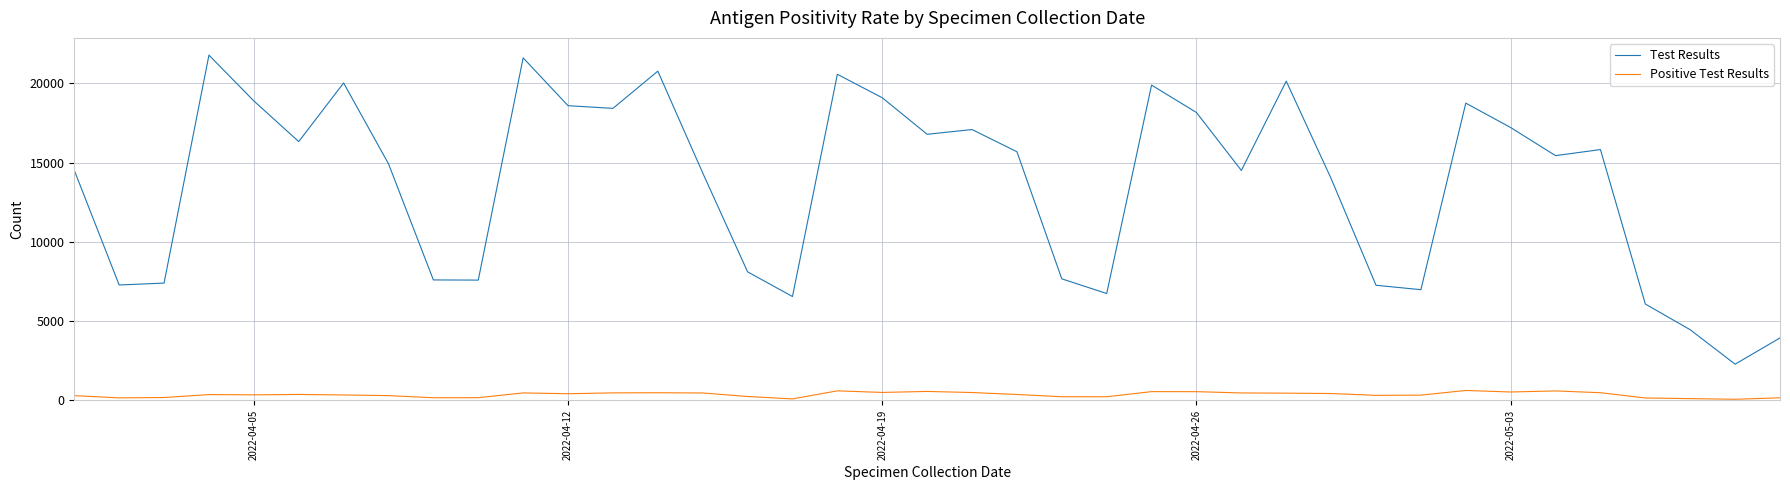

List the series in order of their peak value, lowest first.

Positive Test Results, Test Results